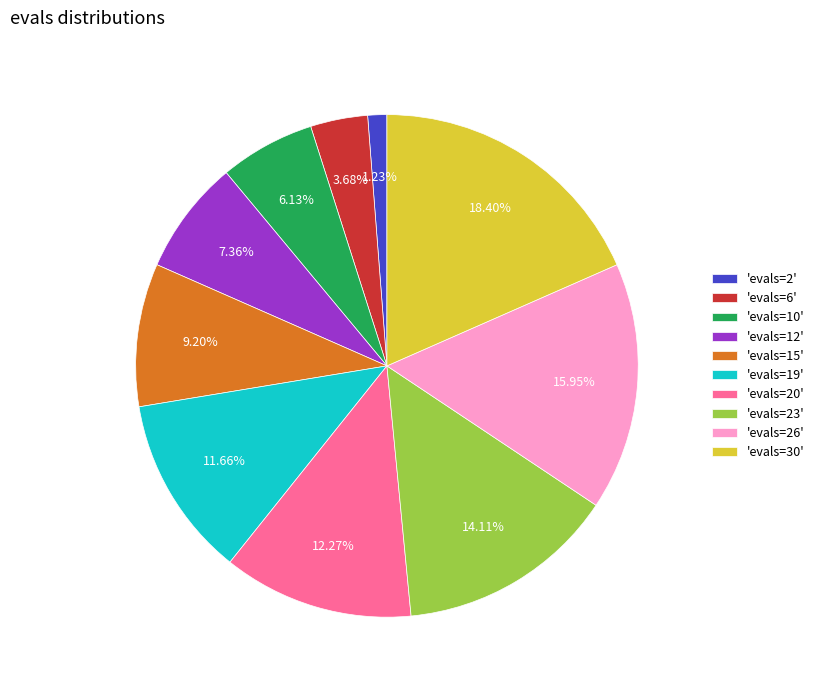

Combined, do 'evals=20' and 'evals=12' account for over 50%?

No